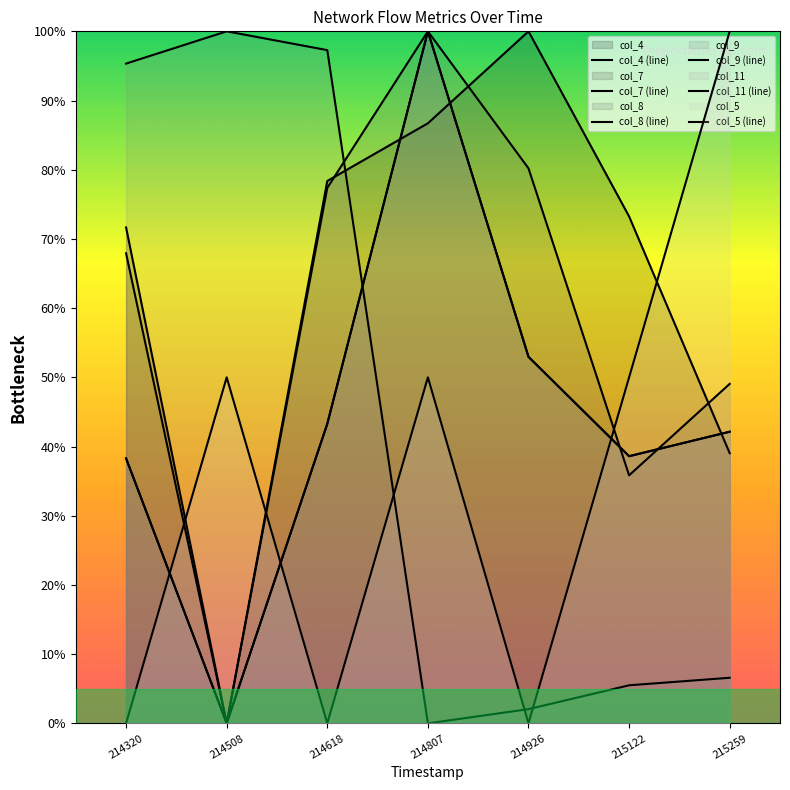

List the series in order of their peak value, highest first.

col_4 (line), col_7 (line), col_8 (line), col_9 (line), col_11 (line), col_5 (line)